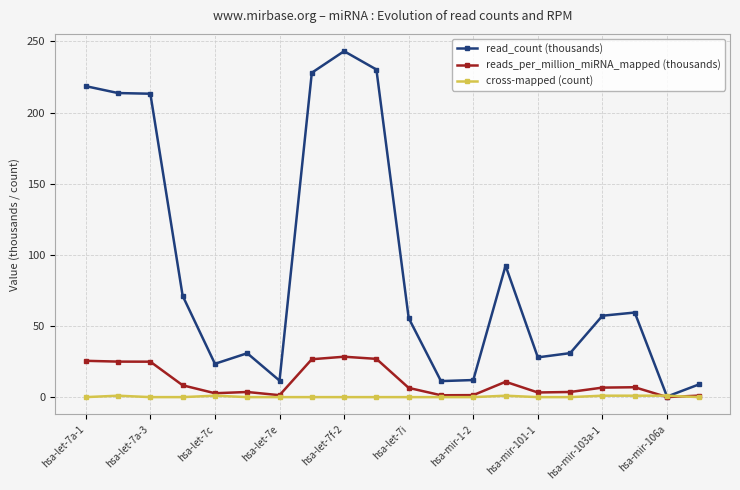

Which series has the largest range (max minus min)?

read_count (thousands)